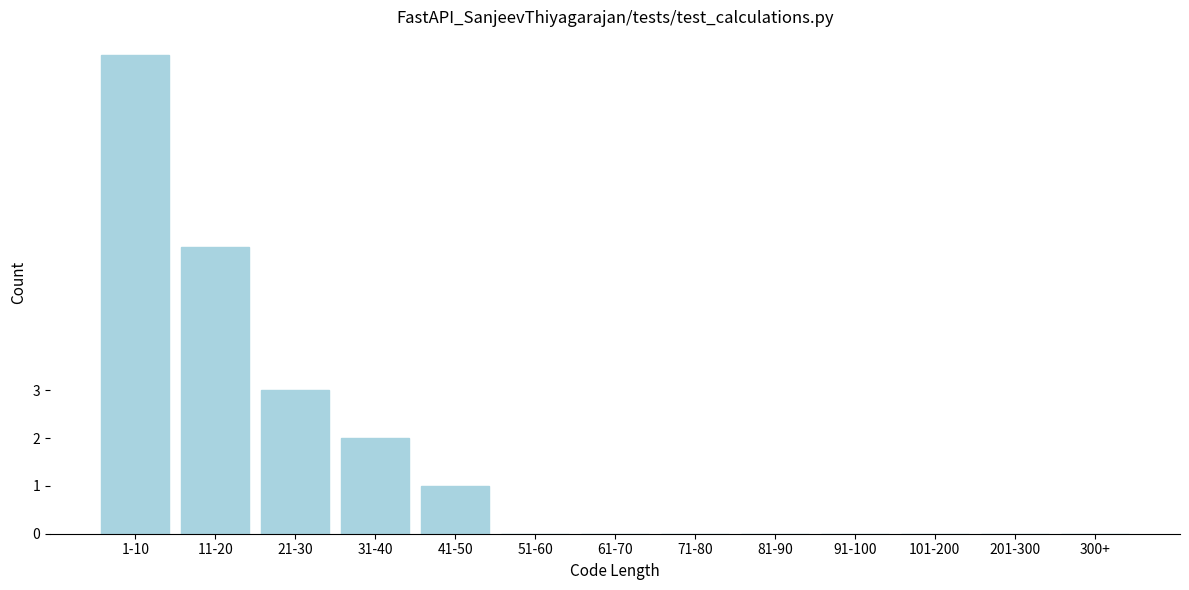

Reading right to left, list all the values displayed in this chart.

300+=0	201-300=0	101-200=0	91-100=0	81-90=0	71-80=0	61-70=0	51-60=0	41-50=1	31-40=2	21-30=3	11-20=6	1-10=10